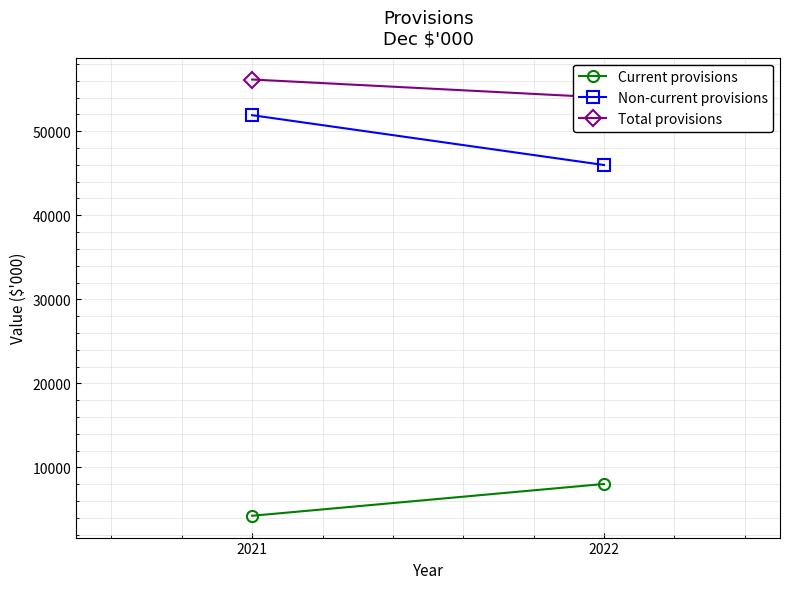

Count the Non-current provisions values in the range 45983 to 51910.

2